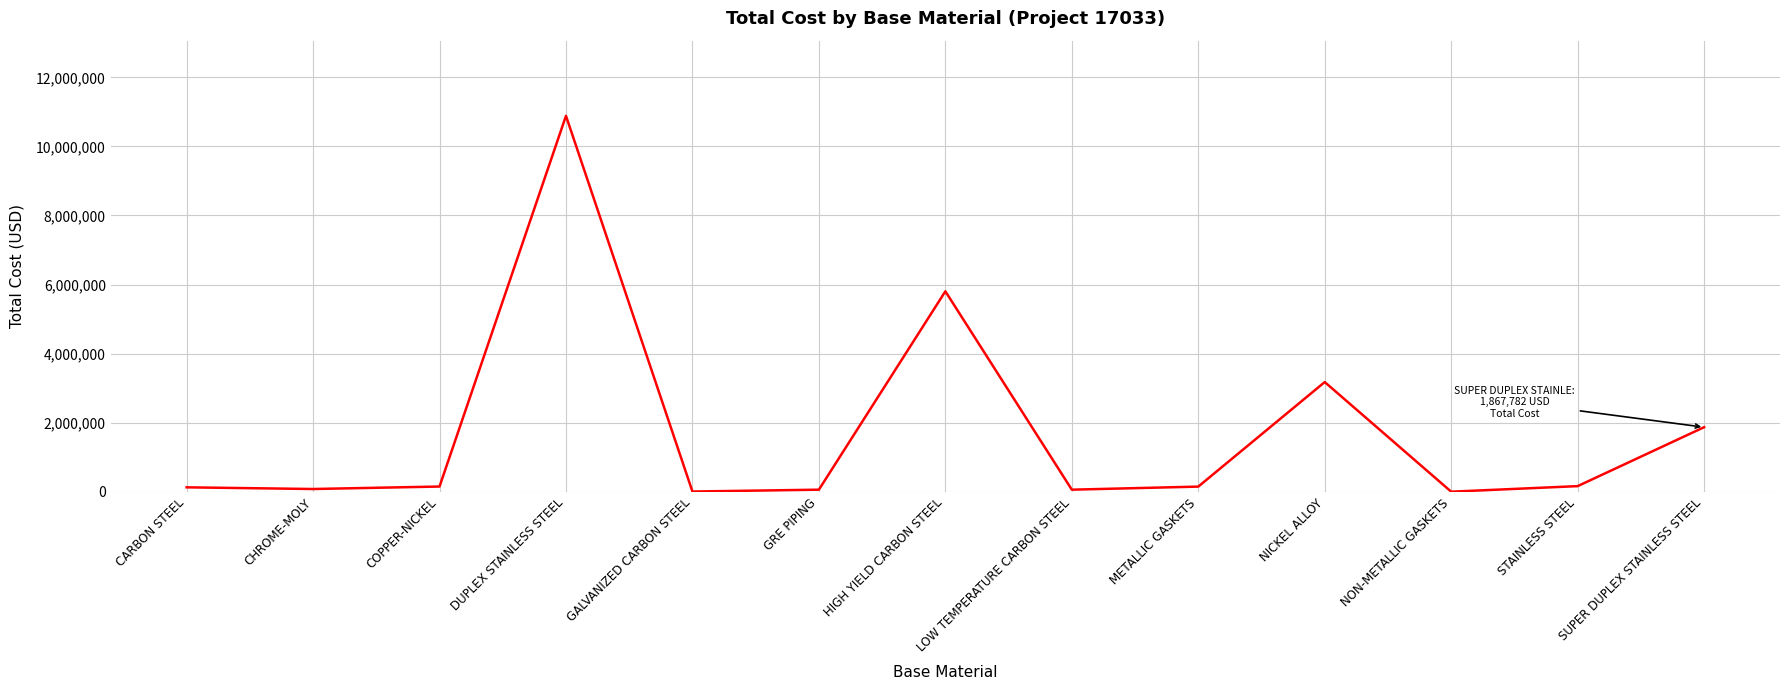

At which label is the value closest to 5442190?

HIGH YIELD CARBON STEEL